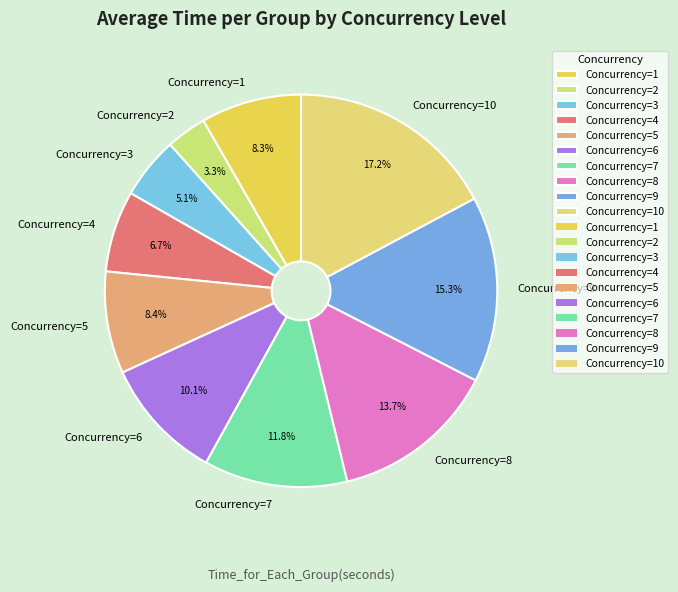

How many slices are in this pie chart?

10